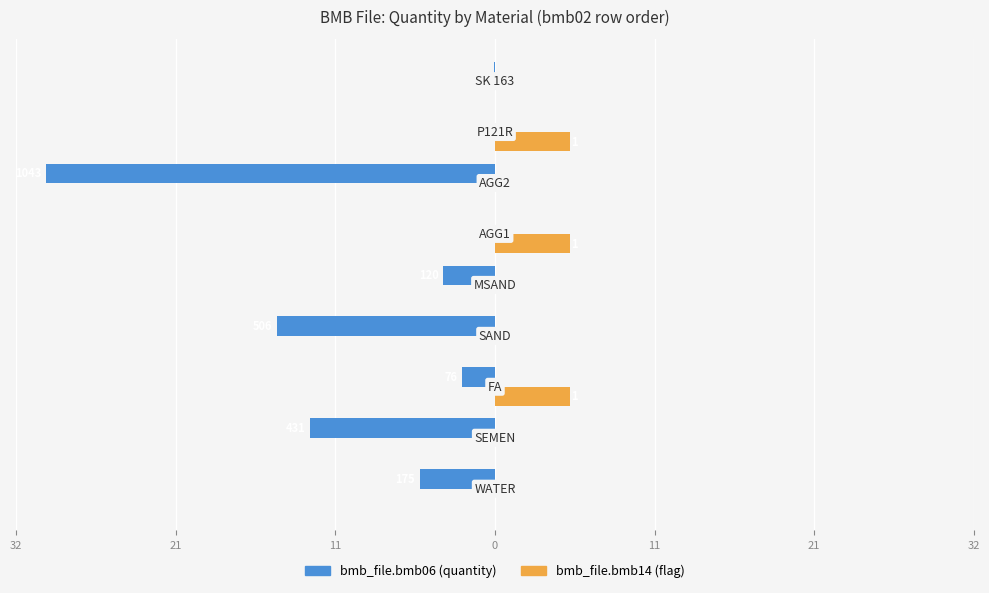

What are all the series names shown in the legend?

bmb_file.bmb06 (quantity), bmb_file.bmb14 (flag)